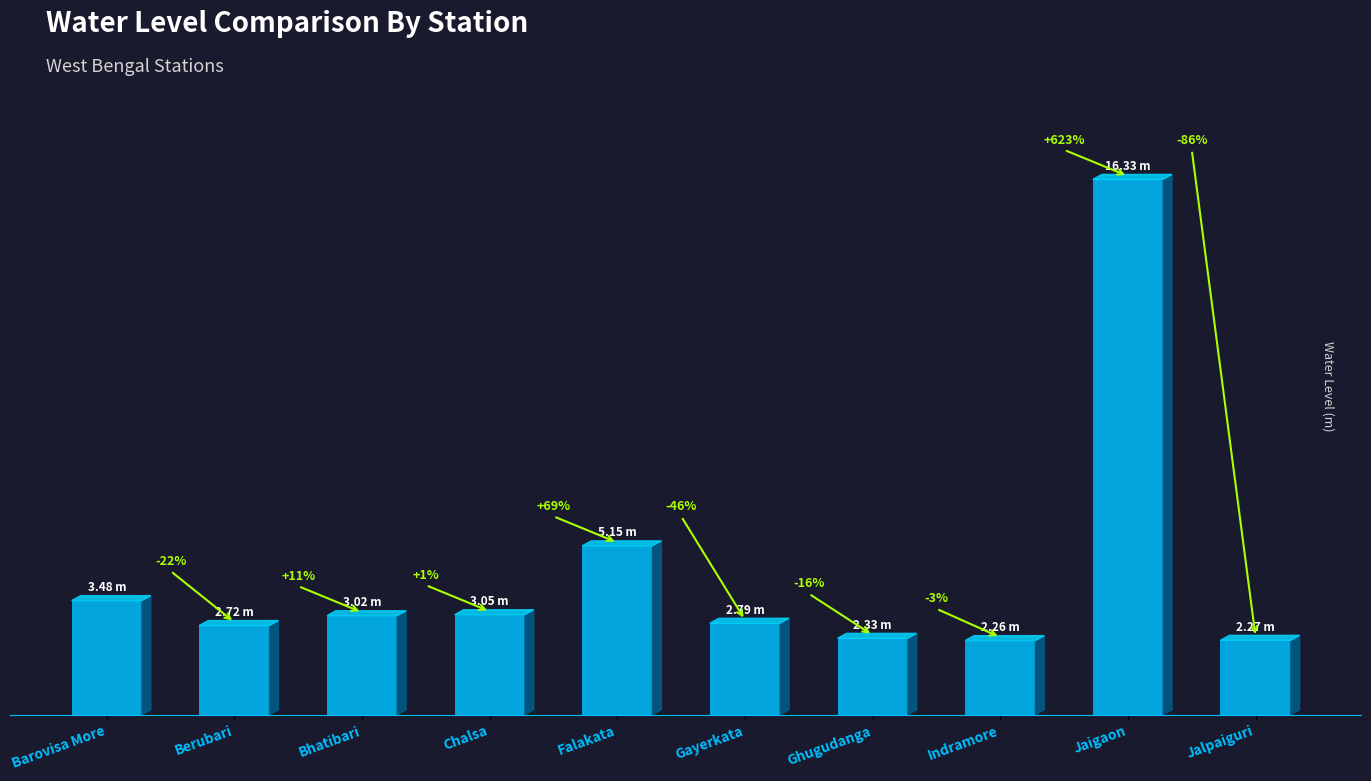

The value at Berubari is 3.7. True or false?

False